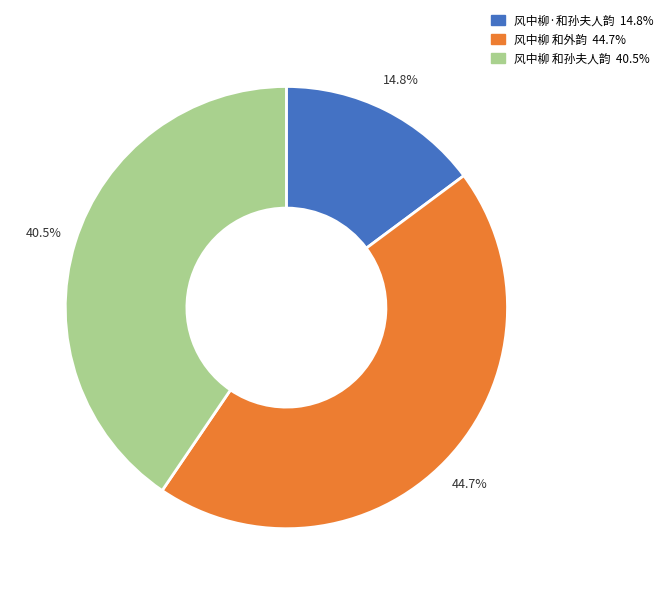

To the nearest percent, what is the difference between the largest and smallest slice percentages?

30%